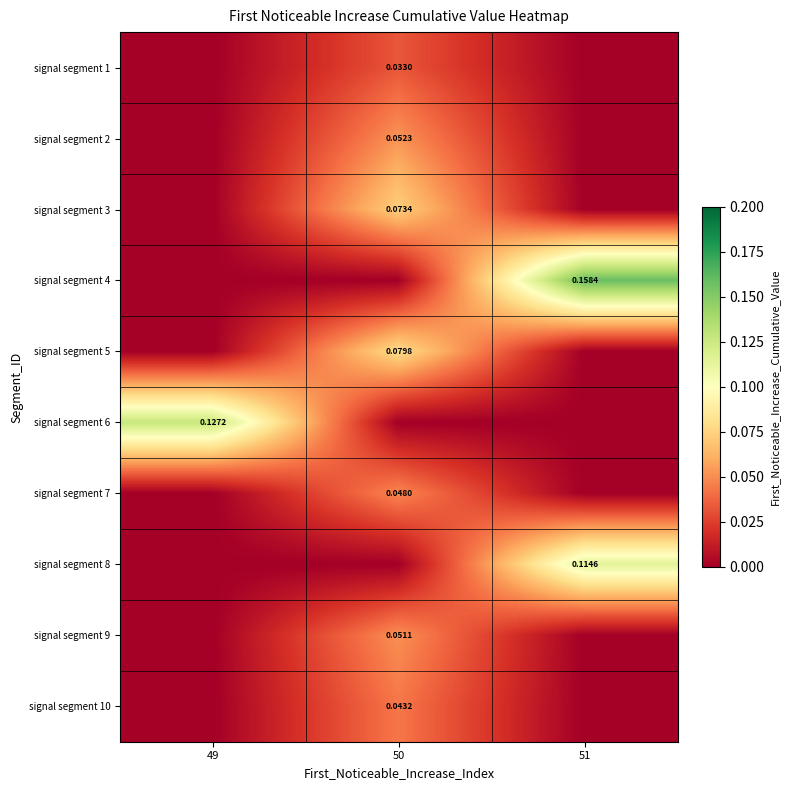

What is the difference between the maximum and minimum values in the signal segment 9 series?

0.1